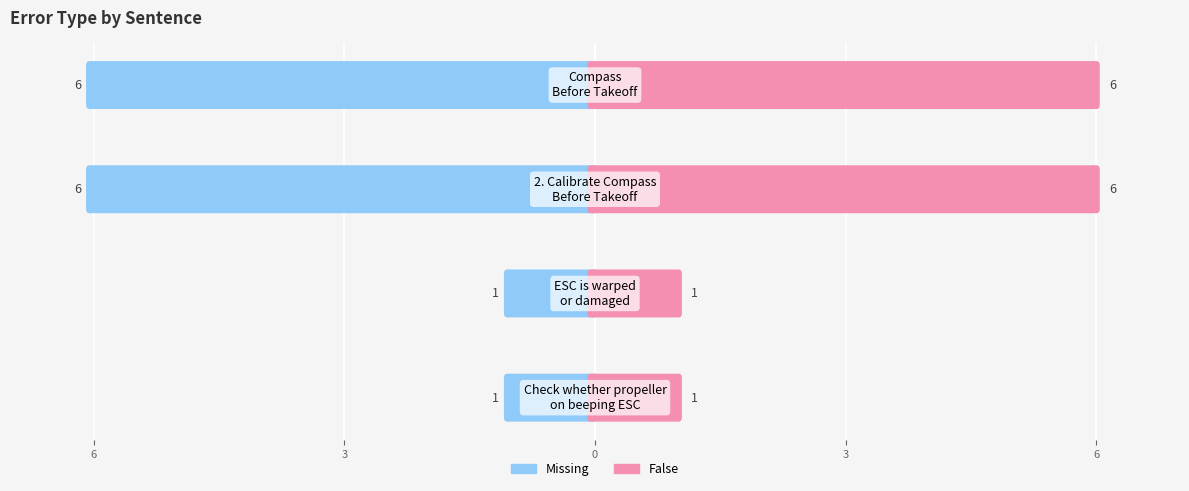

The Missing series shows -2 at 3. True or false?

False